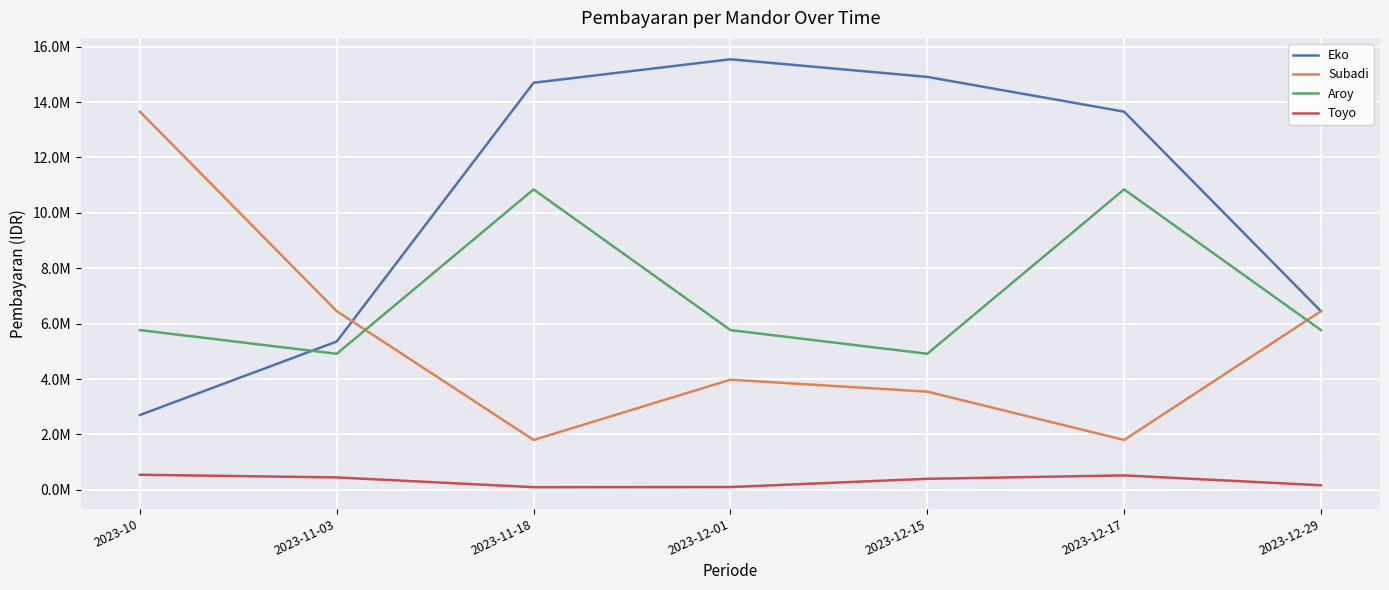

Which series has the largest range (max minus min)?

Eko